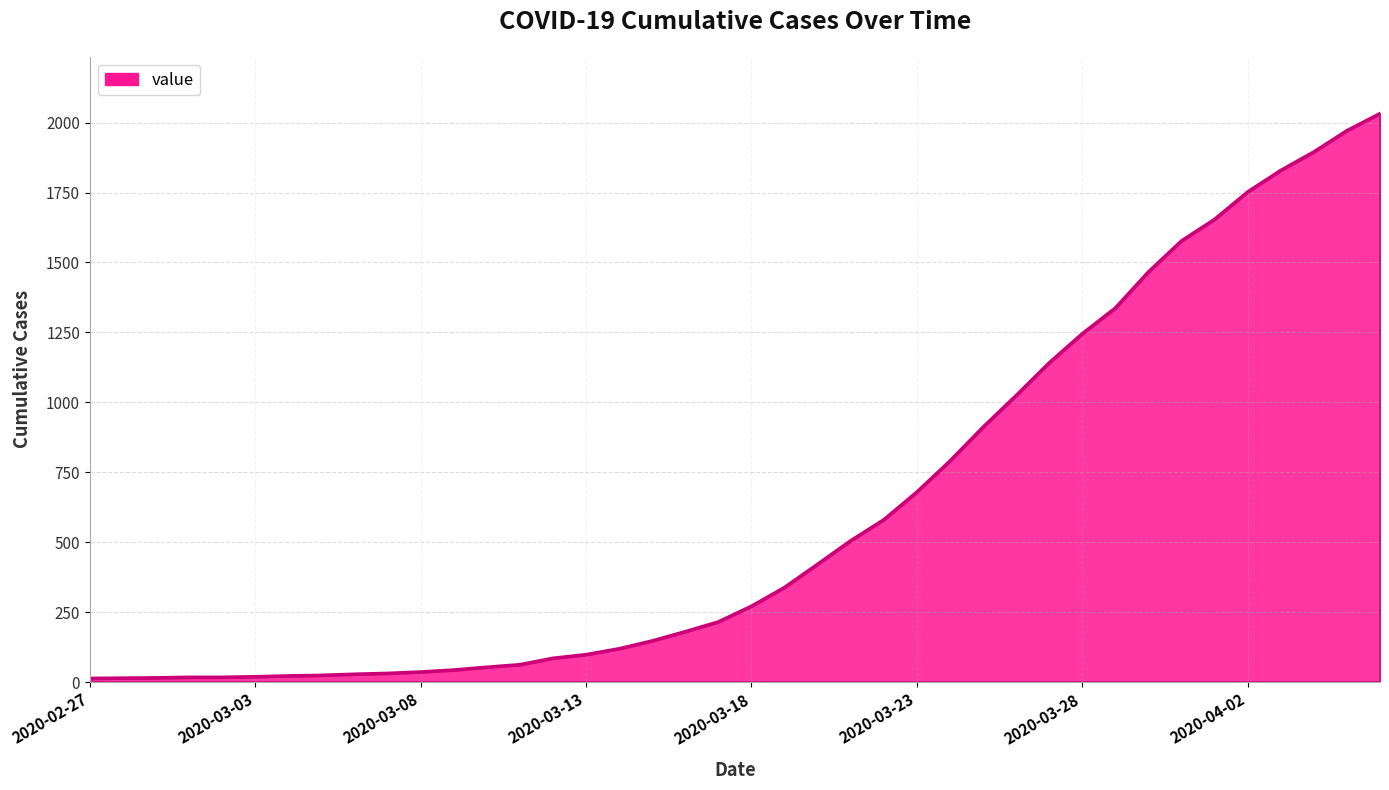

What is the greatest value displayed?

2032